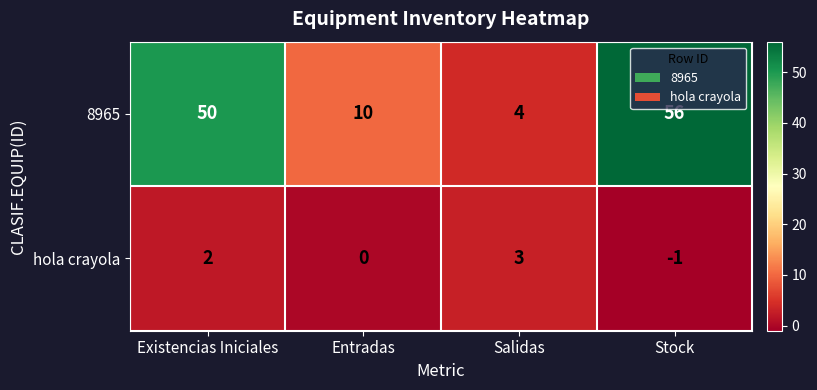

True or false: 8965 has a value of 32 at Stock.

False